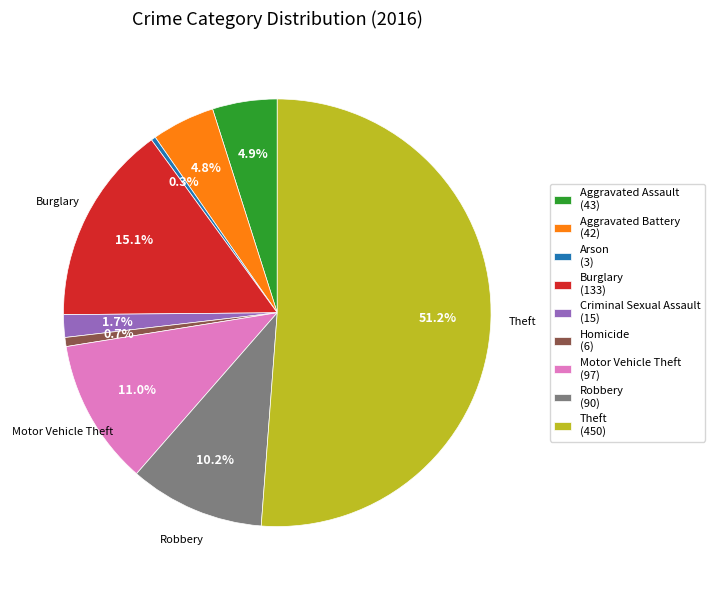

What percentage is the Burglary slice, to the nearest percent?

15%